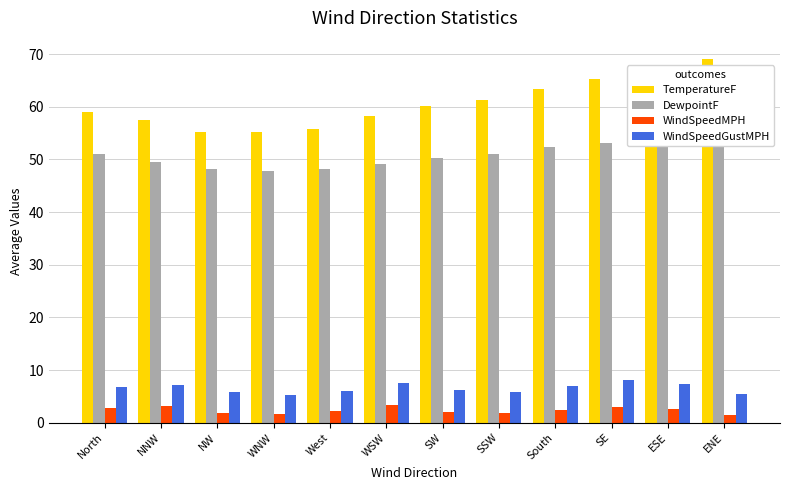

What is the difference between the maximum and second lowest values in the WindSpeedGustMPH series?

2.6